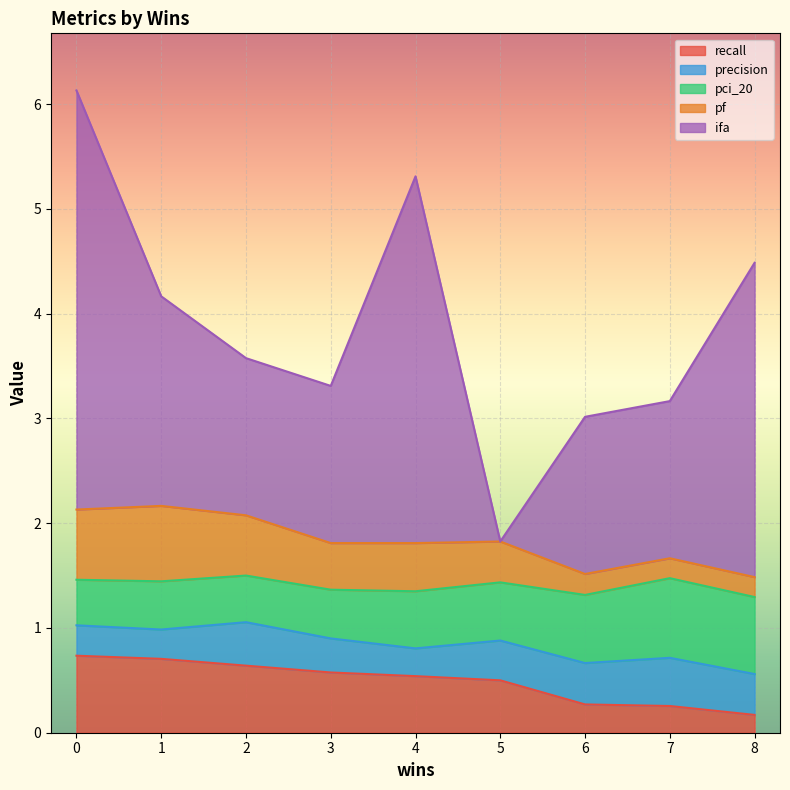

Count the pci_20 values in the range 0 to 1.

9